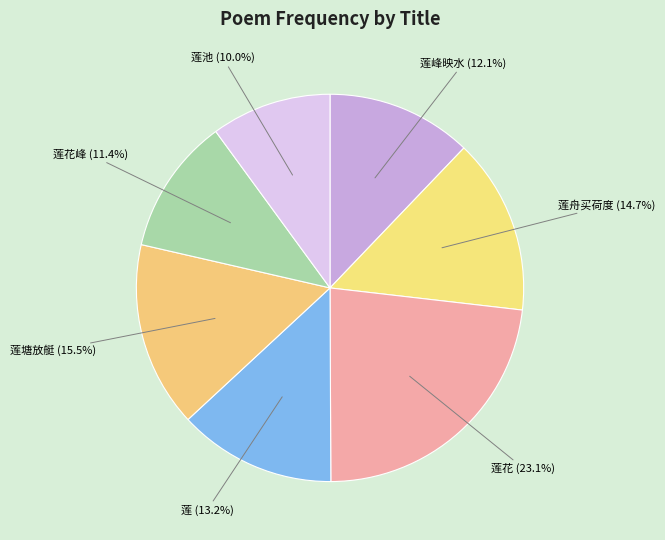

To the nearest percent, what is the average slice percentage?

14%